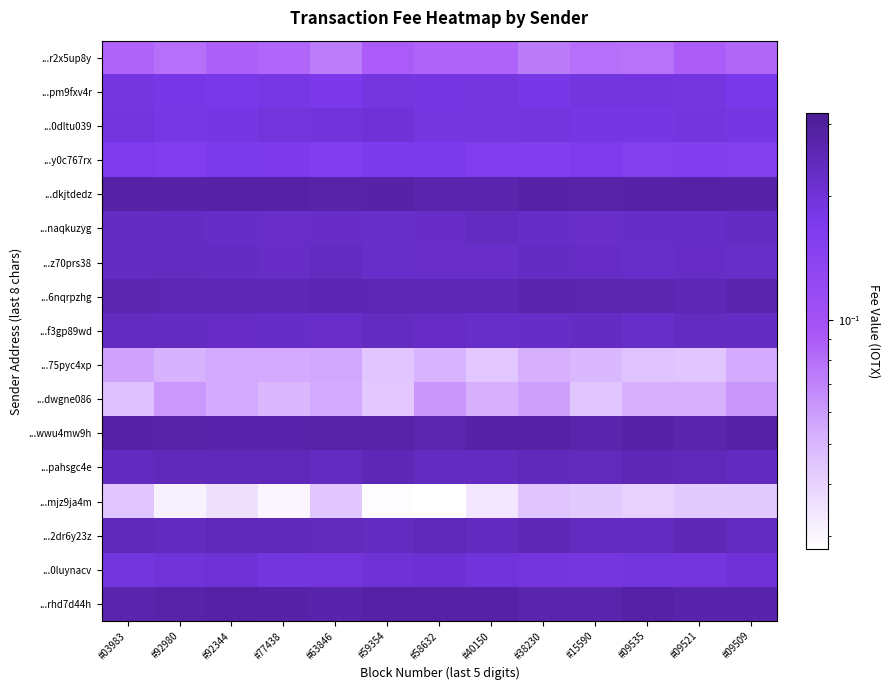

Which has a higher value, #09509 or #03983?

#03983